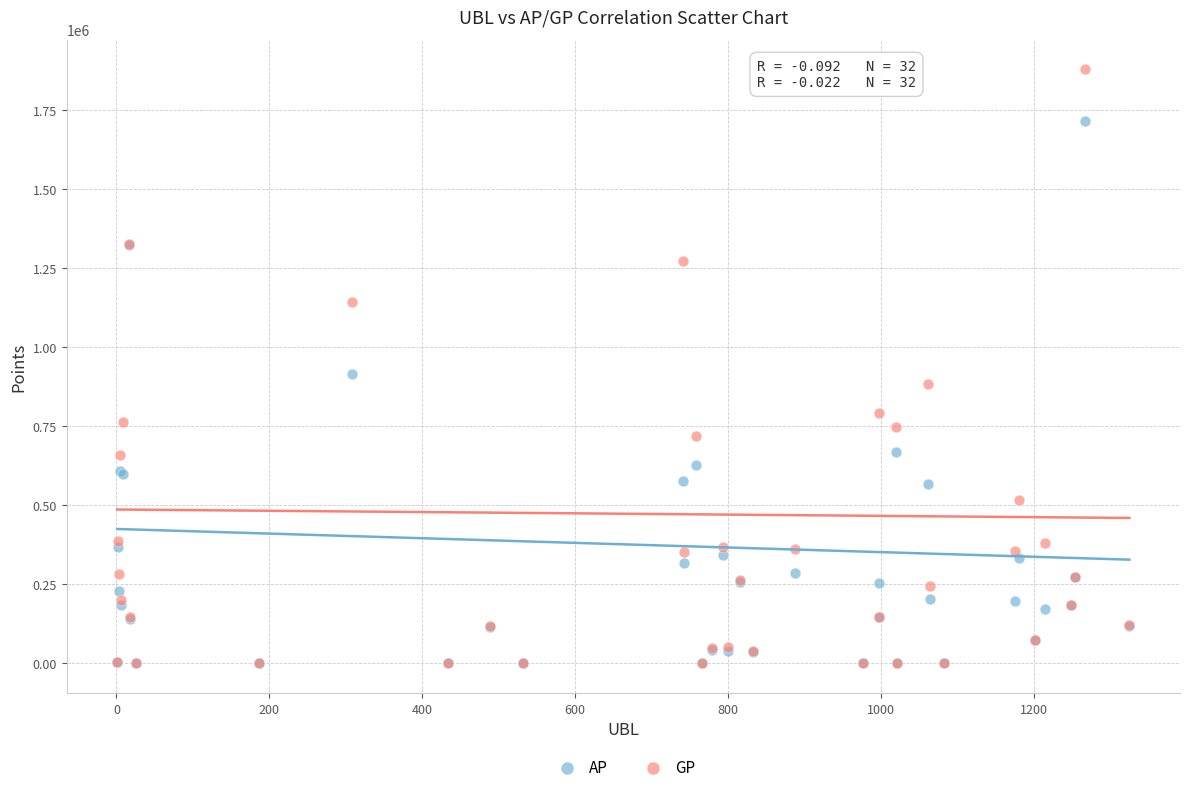

What are all the series names shown in the legend?

AP, GP